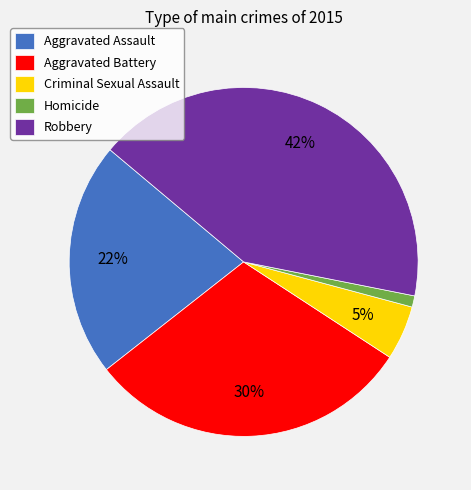

Do Aggravated Battery and Criminal Sexual Assault together represent more than half of the pie?

No